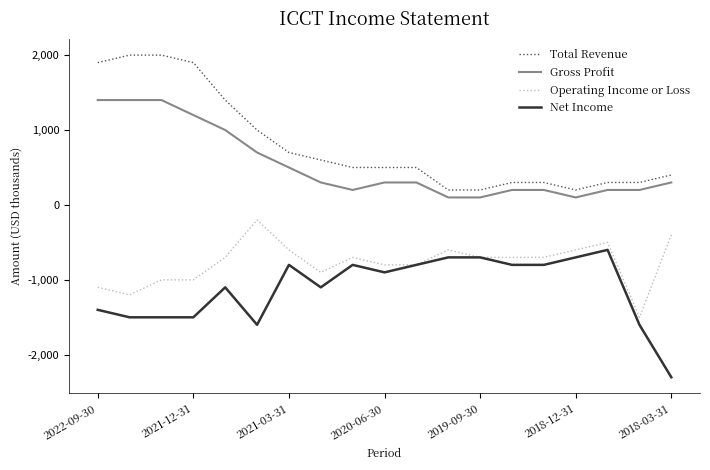

How many lines are shown in the chart?

4